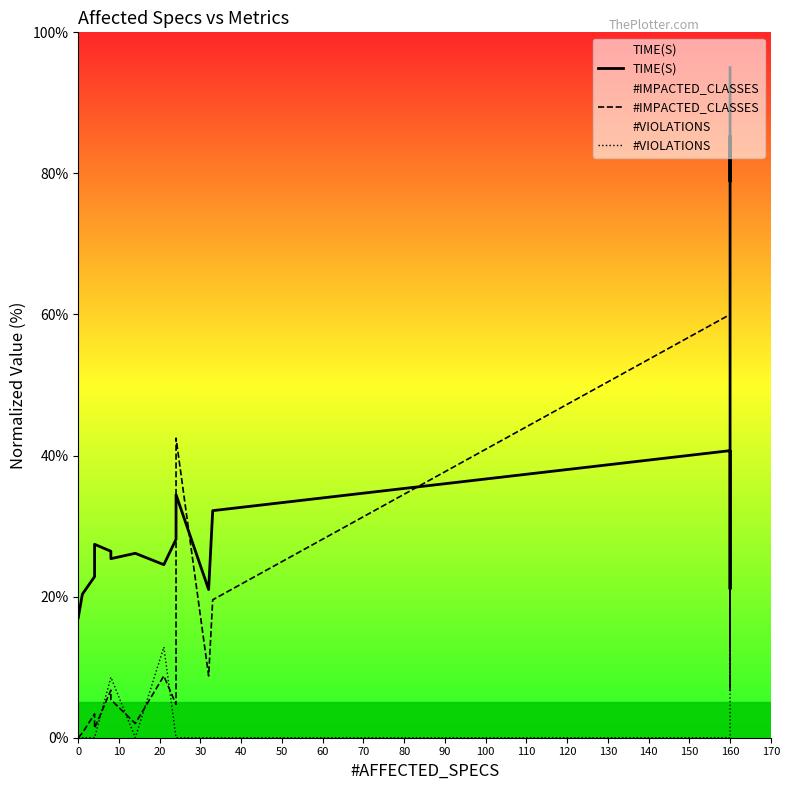

Does the chart have visible grid lines?

No